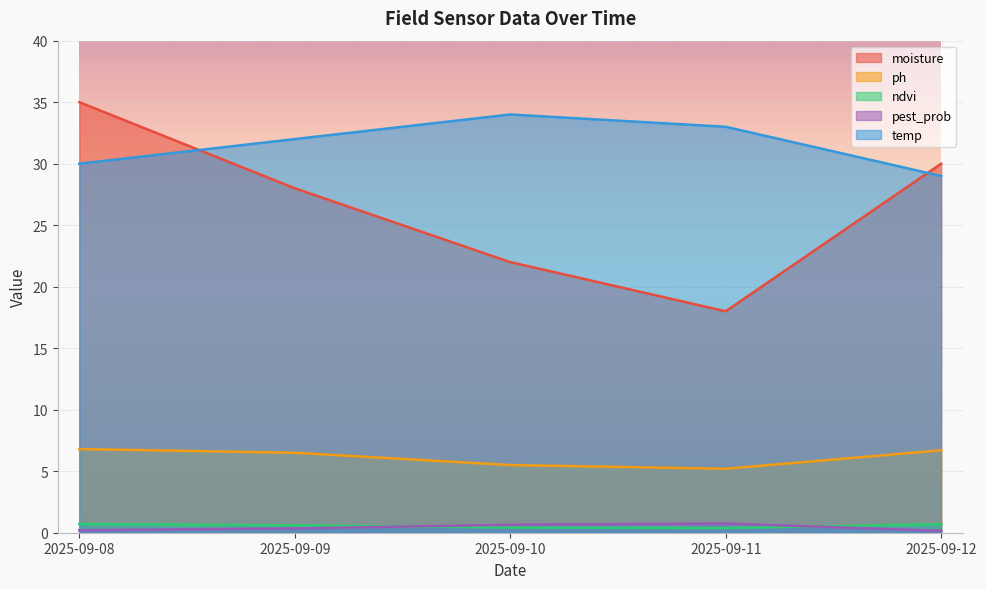

How many lines are shown in the chart?

5